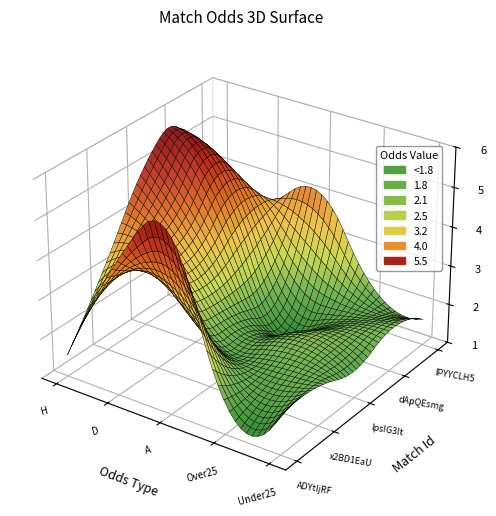

The x2BD1EaU series shows 0.6 at Odd_Under25_FT. True or false?

False